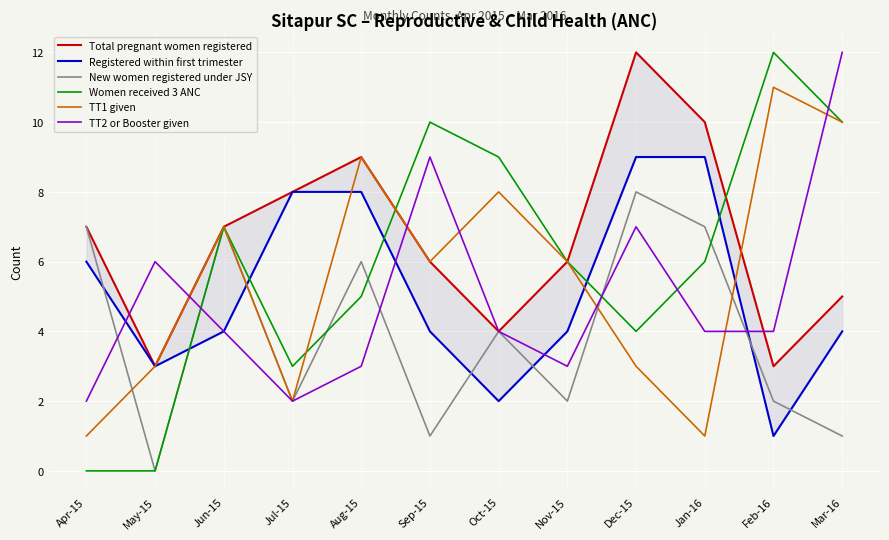

Which series has the largest total across all categories?

Total pregnant women registered